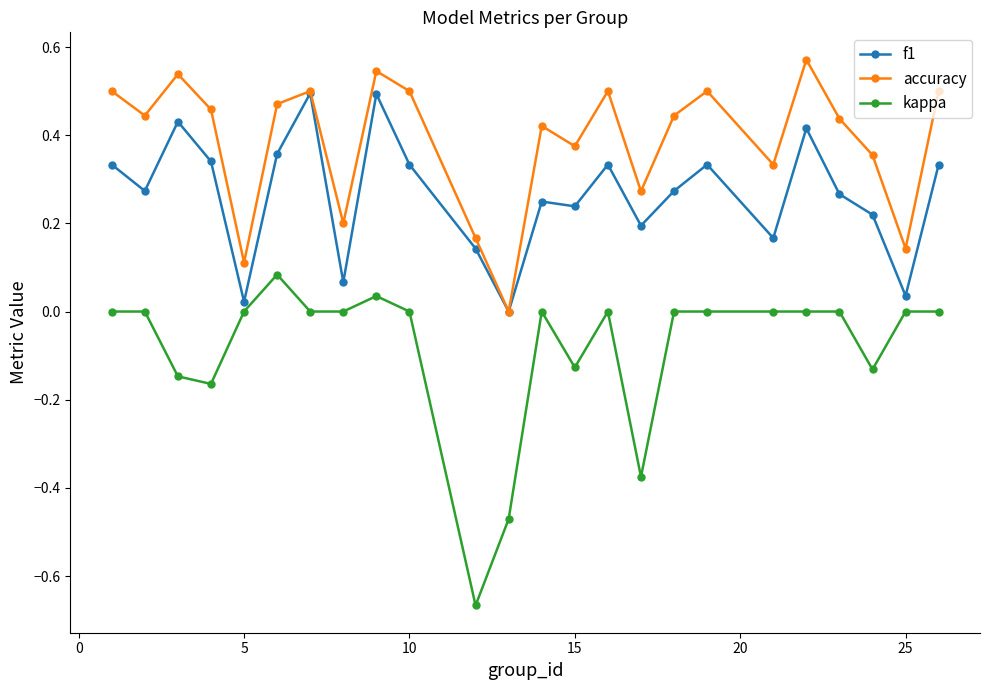

In accuracy, how many points are higher than both neighbors (excluding endpoints)?

7